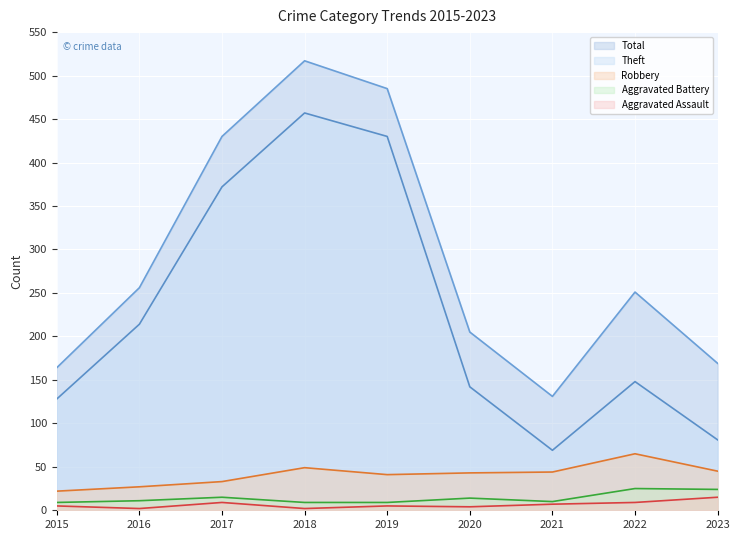

How many lines are shown in the chart?

5